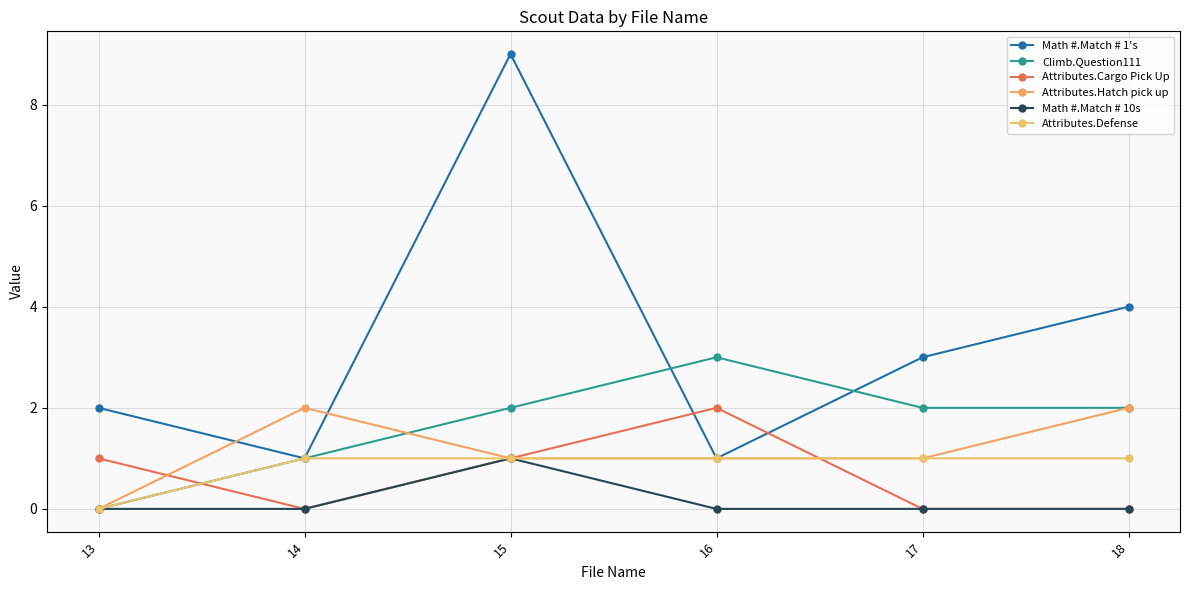

At which label does Attributes.Cargo Pick Up reach its peak?

16